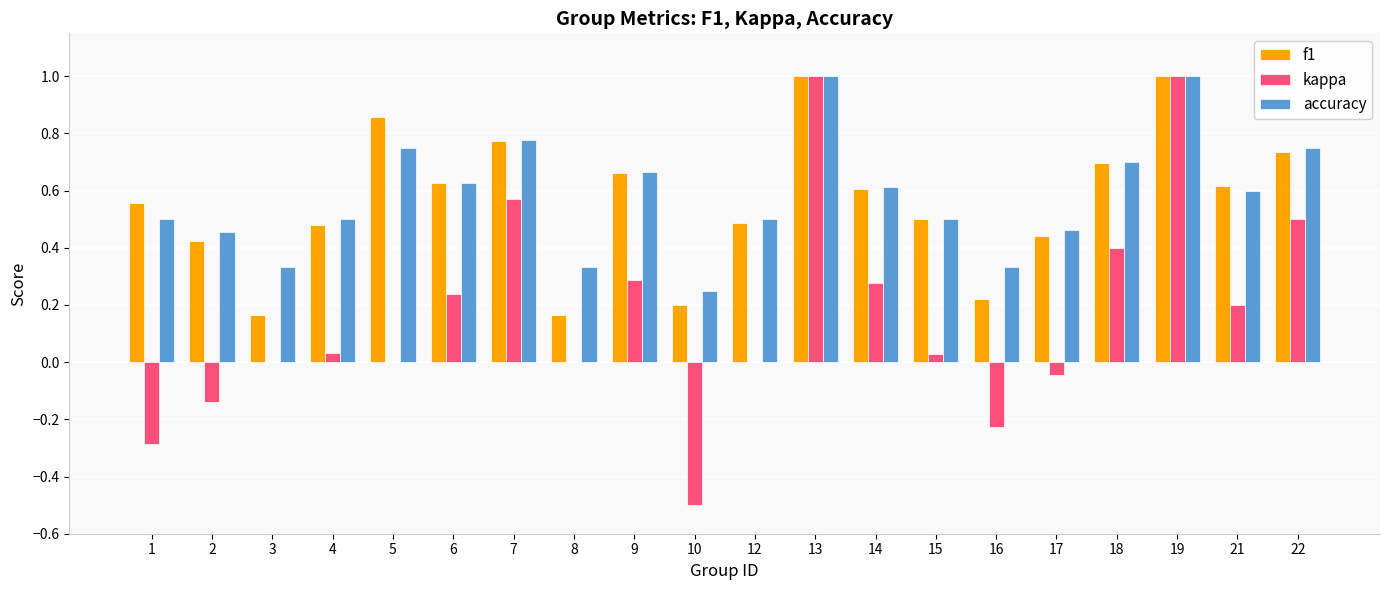

Does the chart contain stacked bars?

No